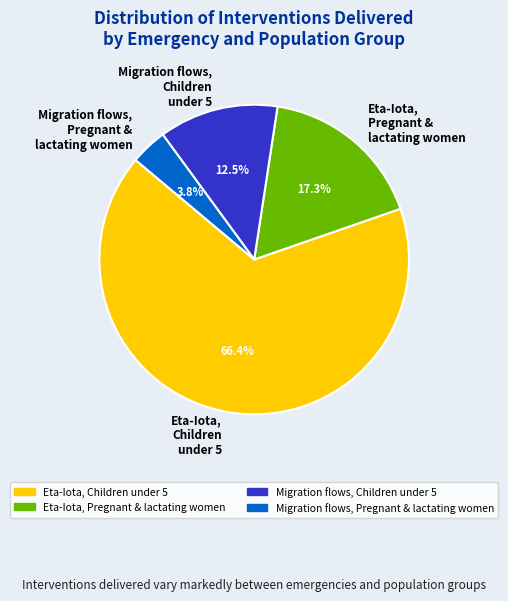

How many segments does this pie chart have?

4